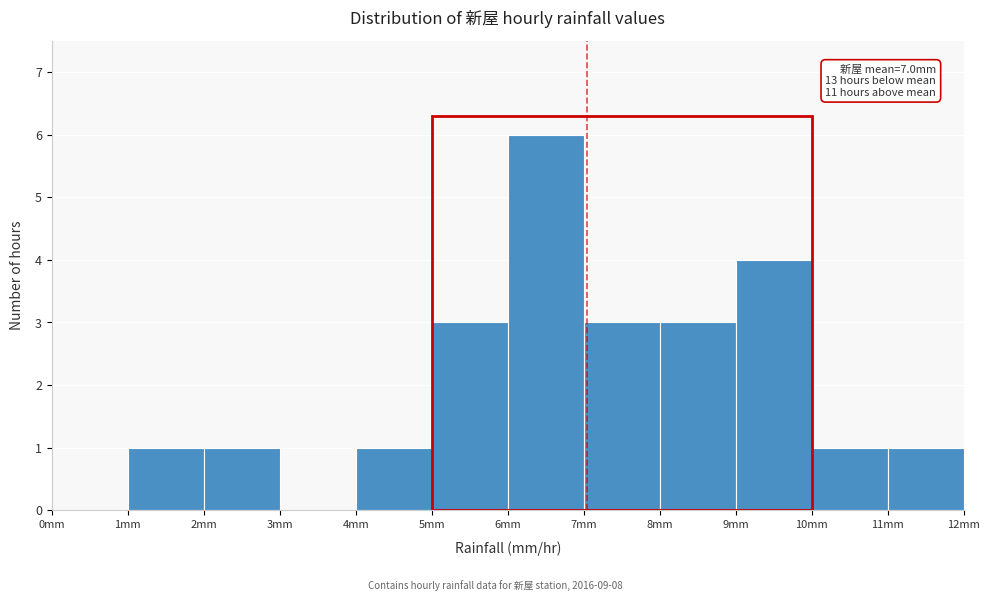

Which range on the x-axis has the tallest bar?

6 to 7